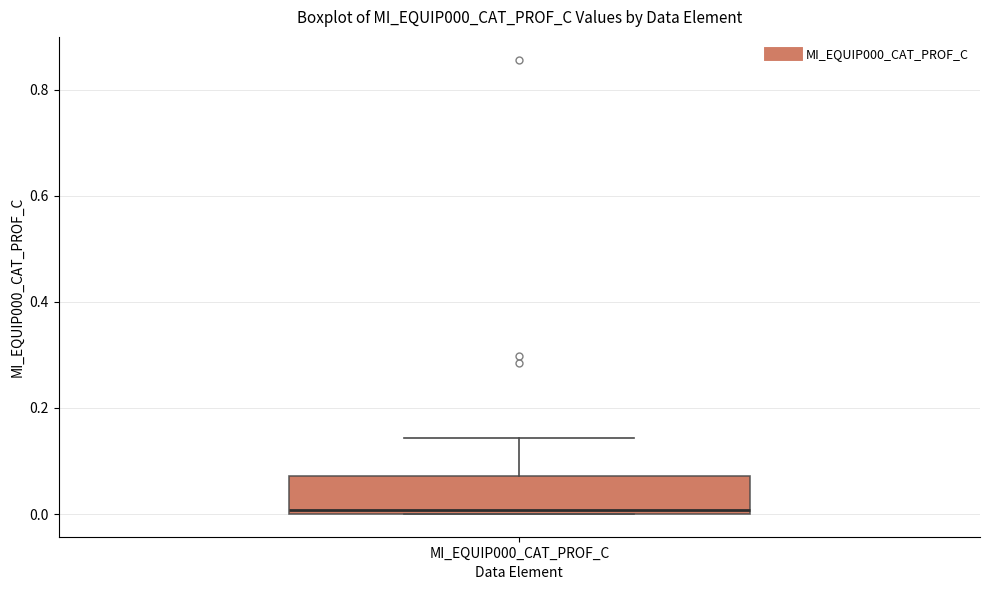

Read this box plot against the y-axis: the position of the median line, the range covered by the box, and the ends of both whiskers. The values are not printed on the chart, so give them approximately, as read against the axis.

median 0.00 (just above the box's lower edge), box 0.00 to 0.08, whiskers 0.00 to 0.14